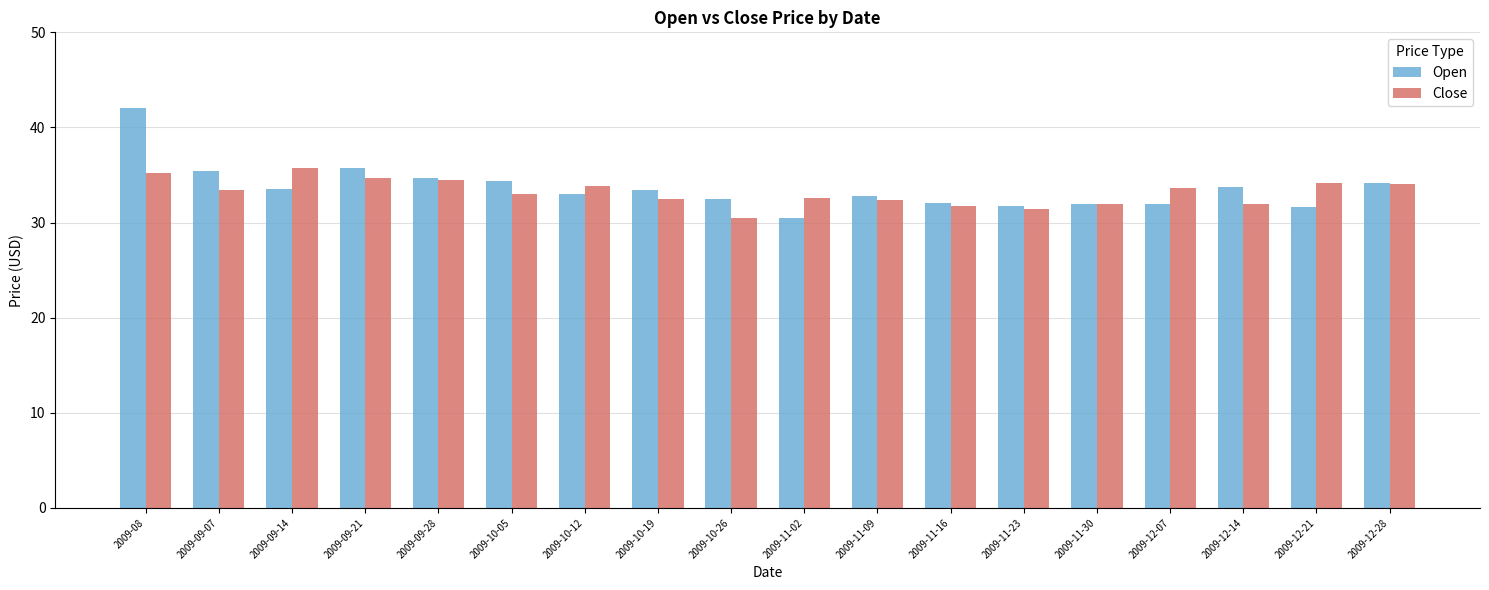

The Close series shows 31.9 at 2009-12-14. True or false?

True